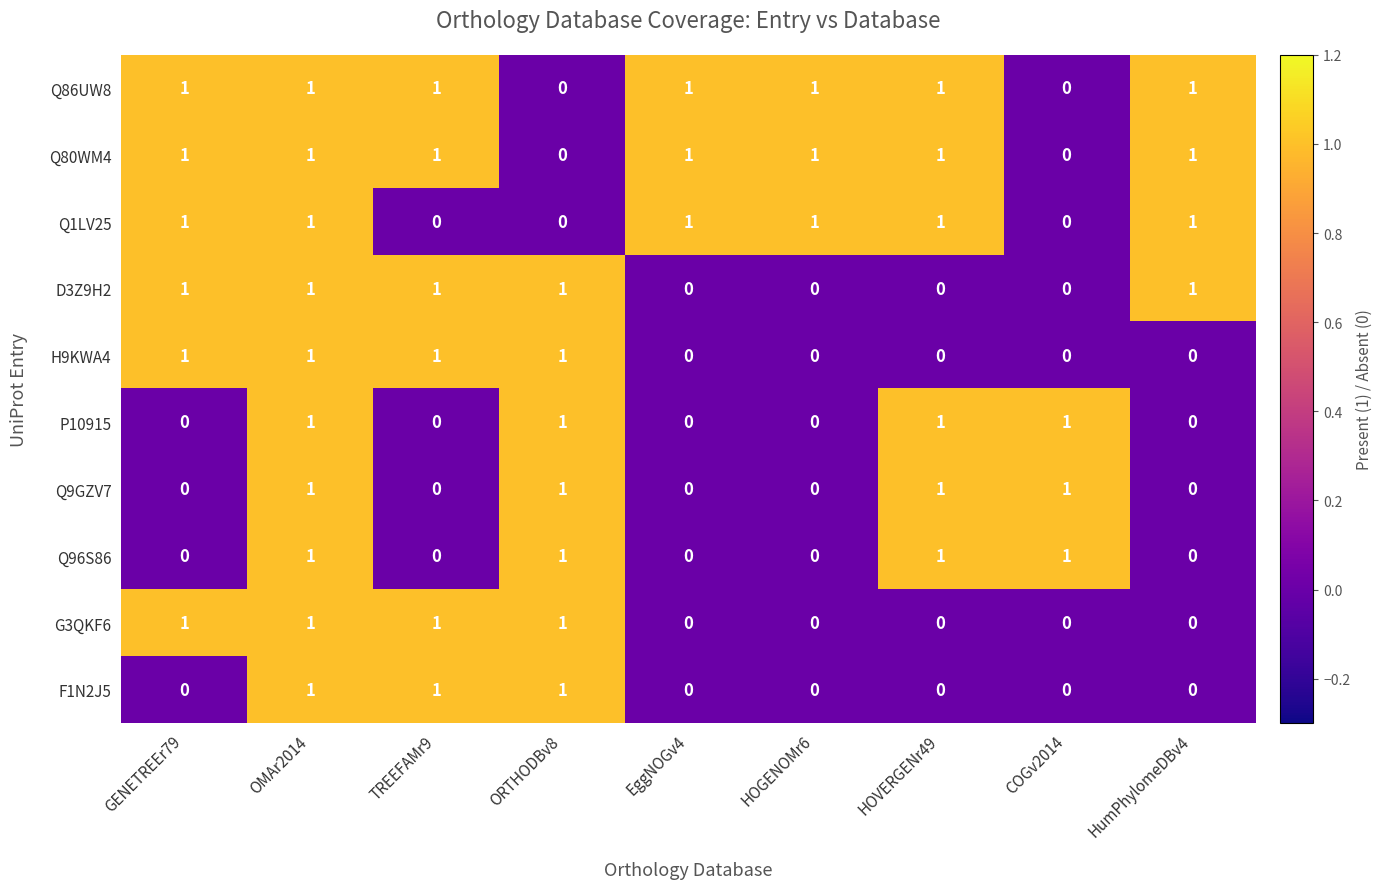

What is the sum of all Q9GZV7 values?

4